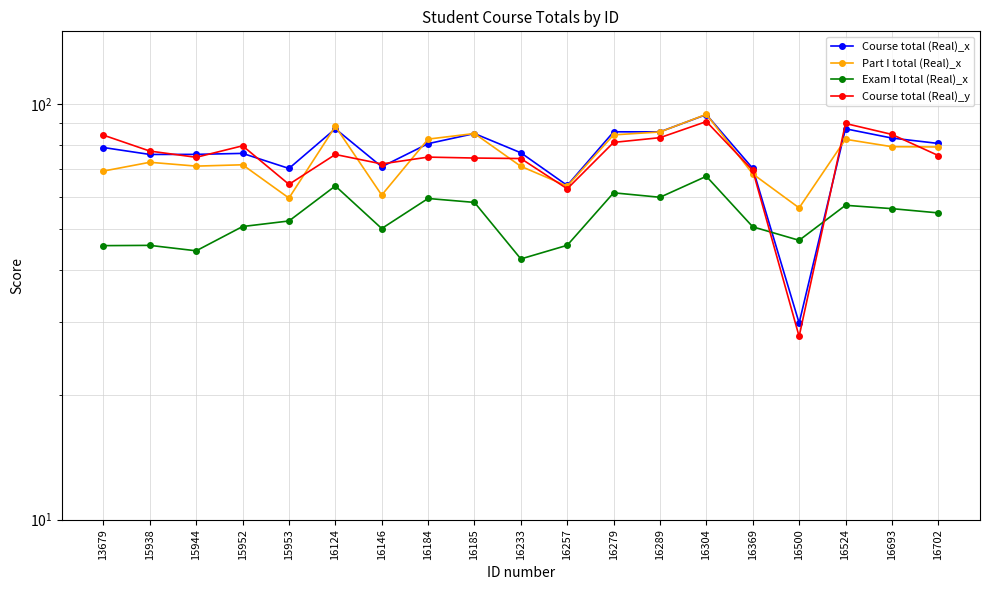

Does the chart display data point markers on the line(s)?

Yes